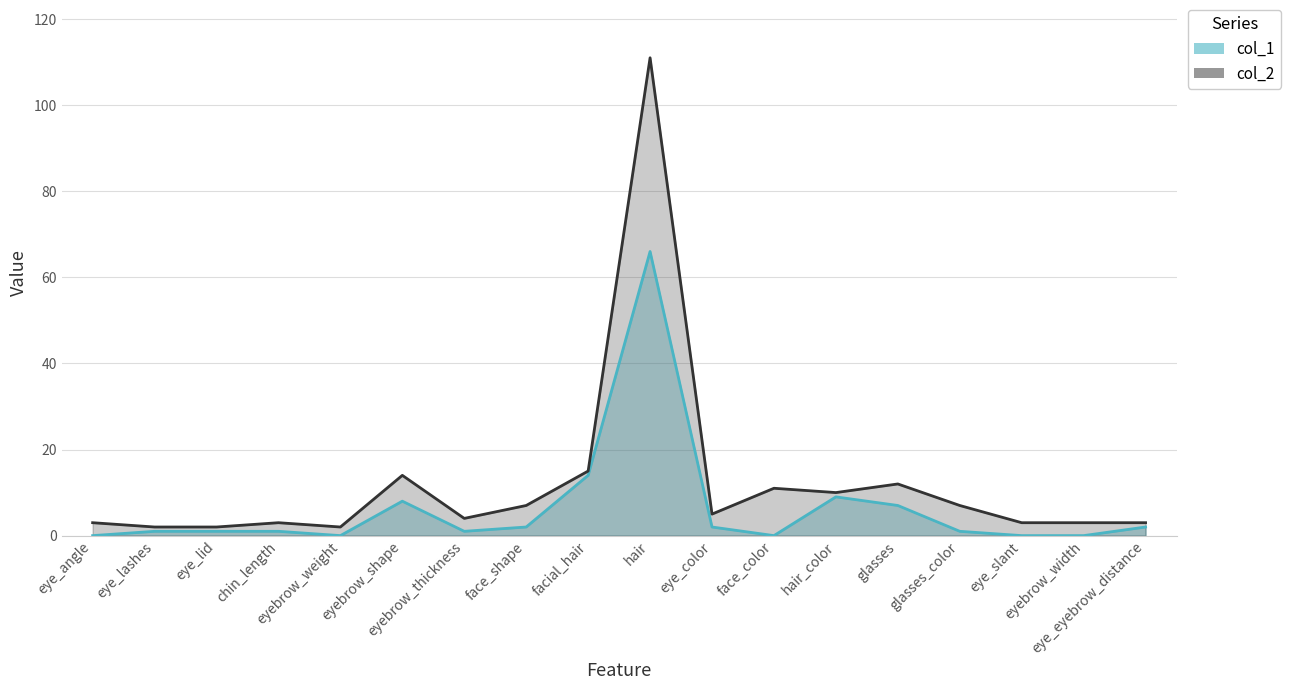

What is the difference between the maximum and minimum values in the col_1 series?

66